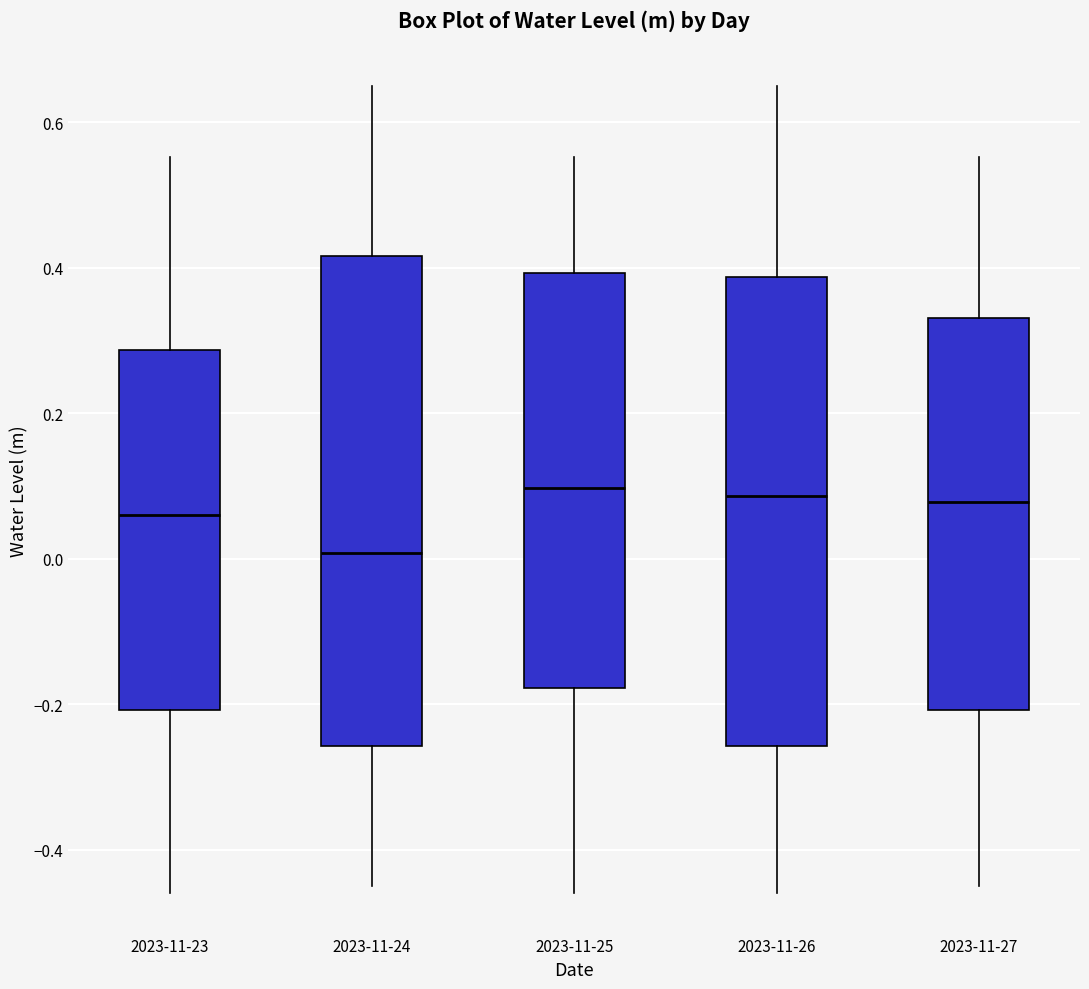

Reading left to right, transcribe this box plot: for each box, give where its median line is, the range the box spans, and where its two whiskers end, as read against the y-axis. The values are not printed on the chart, so give them approximately, as read against the axis.

2023-11-23: median 0.06, box -0.20 to 0.28, whiskers -0.46 to 0.56
2023-11-24: median 0.00, box -0.26 to 0.42, whiskers -0.46 to 0.64
2023-11-25: median 0.10, box -0.18 to 0.40, whiskers -0.46 to 0.56
2023-11-26: median 0.08, box -0.26 to 0.38, whiskers -0.46 to 0.64
2023-11-27: median 0.08, box -0.20 to 0.34, whiskers -0.46 to 0.56